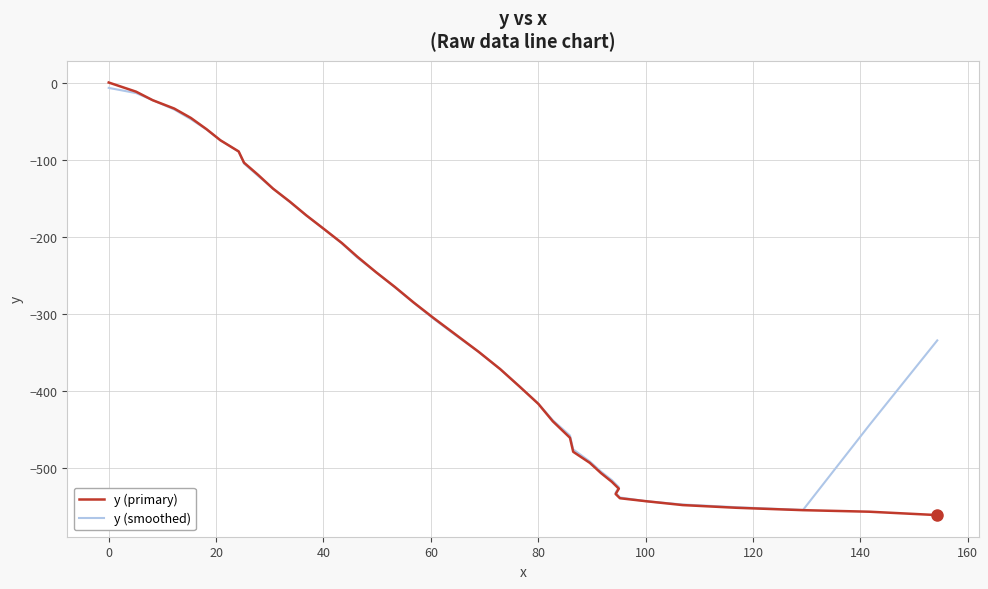

Reading left to right, extract all data points from this chart.

y (primary): 0.0	-11.9	-23.0	-33.8	-46.0	-60.5	-75.0	-89.5	-104.1	-119.8	-137.8	-154.5	-172.5	-190.3	-208.3	-226.2	-246.4	-265.5	-285.7	-305.8	-327.2	-349.7	-372.1	-394.7	-417.2	-439.9	-461.3	-479.5	-493.9	-507.3	-518.5	-527.4	-534.3	-539.8	-543.7	-548.7	-552.2	-555.3	-557.3	-561.7
y (smoothed): -7.0	-13.7	-22.9	-35.0	-47.7	-61.0	-75.0	-89.8	-105.2	-121.1	-137.7	-155.0	-172.7	-190.4	-208.7	-227.3	-246.4	-265.9	-286.1	-306.8	-328.1	-349.9	-372.2	-394.7	-417.0	-438.5	-458.4	-476.4	-492.1	-505.3	-516.3	-525.5	-532.7	-538.8	-543.7	-547.9	-551.4	-555.0	-445.3	-334.9